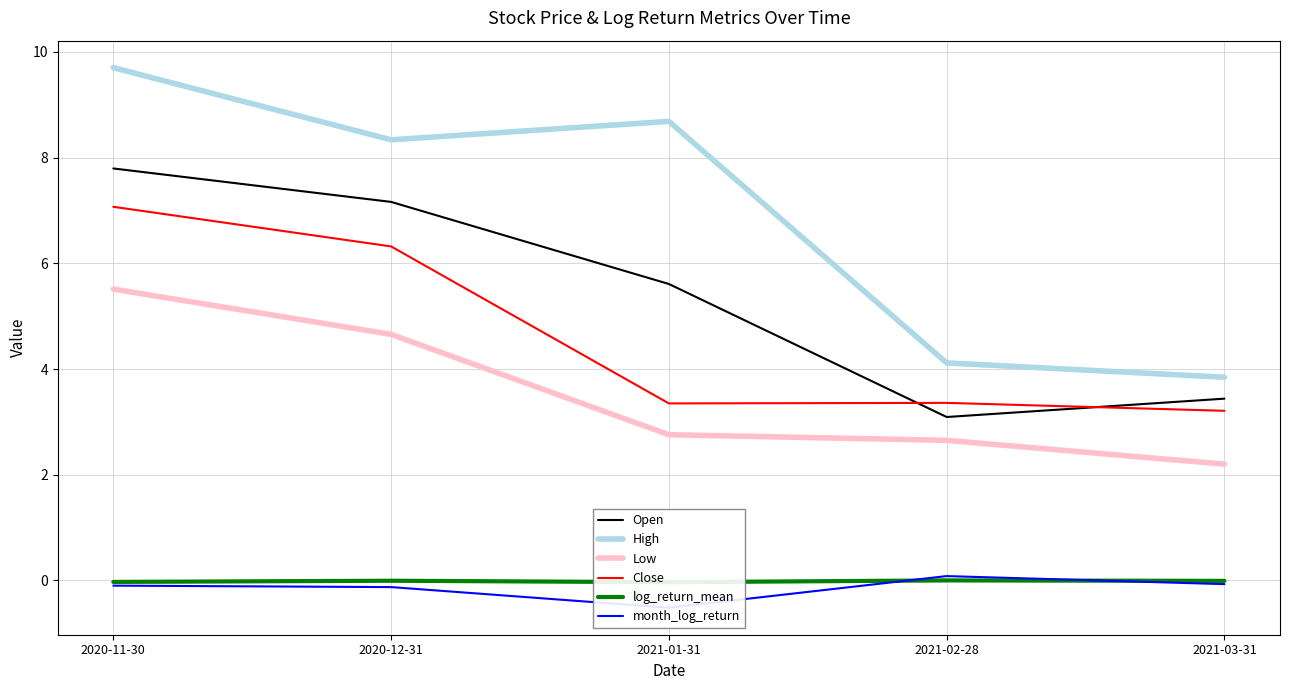

True or false: Low has more than 0 points higher than both neighbors.

False